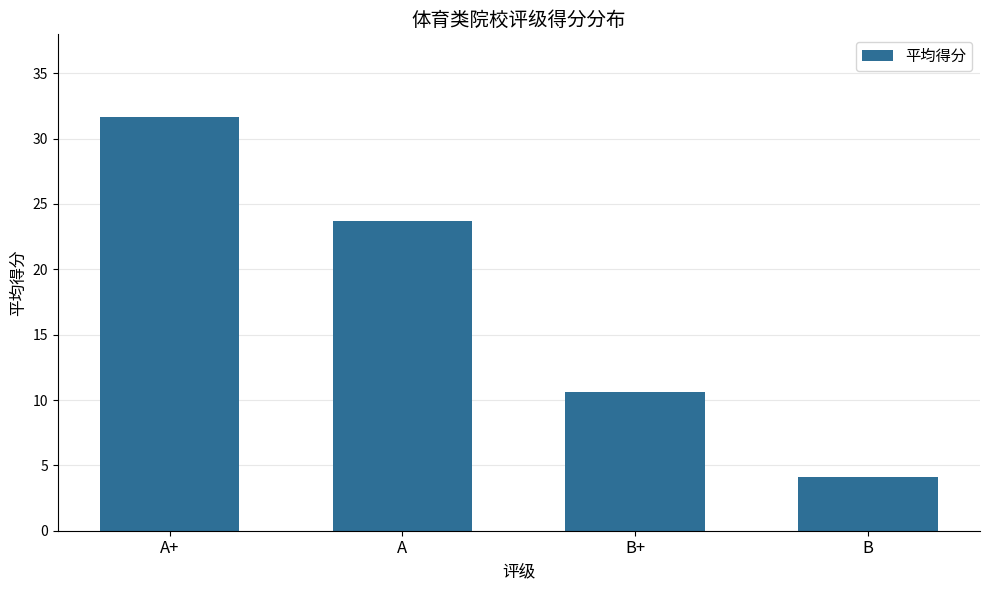

Which category has the lowest value across all series?

B